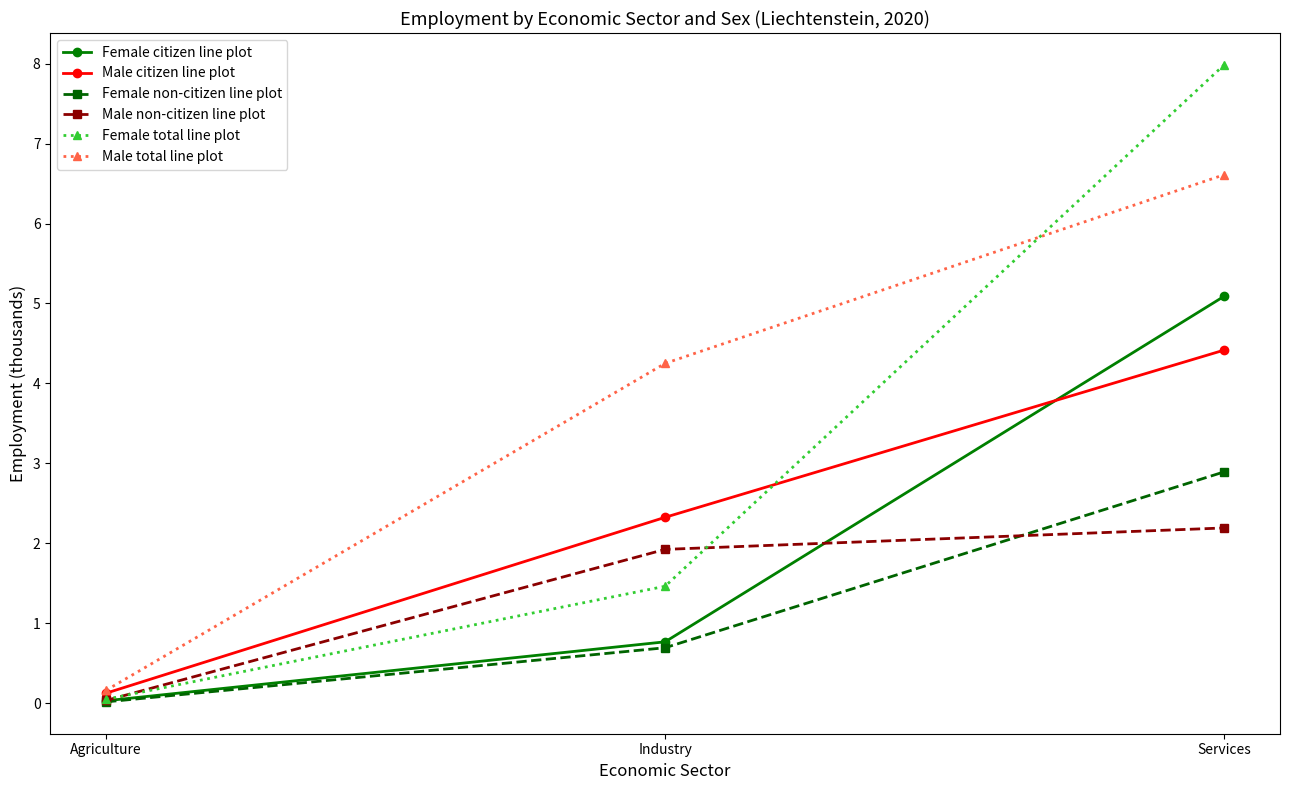

What is the sum of the Female citizen line plot values at Agriculture and Services?

5.1